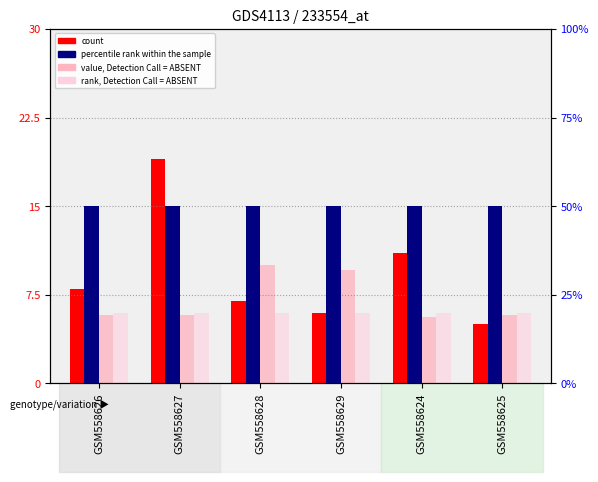

What is the difference between the maximum and minimum values in the count series?

14.0